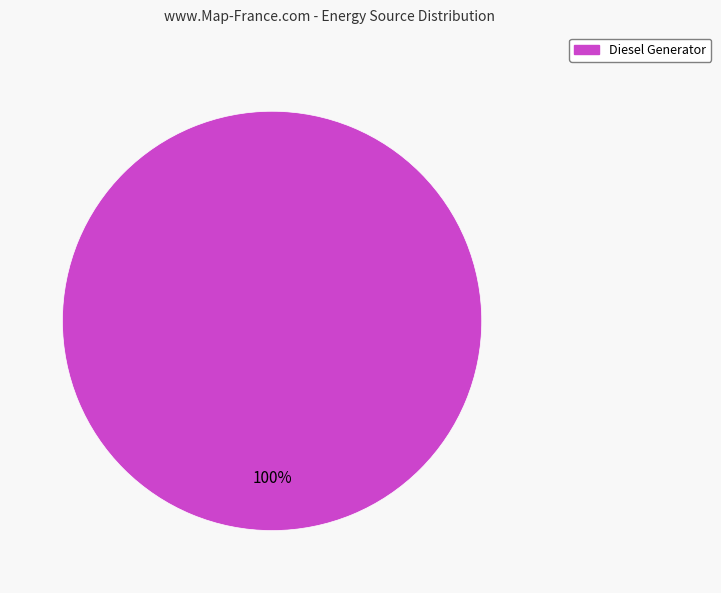

Is there any slice that represents more than half of the pie?

Yes